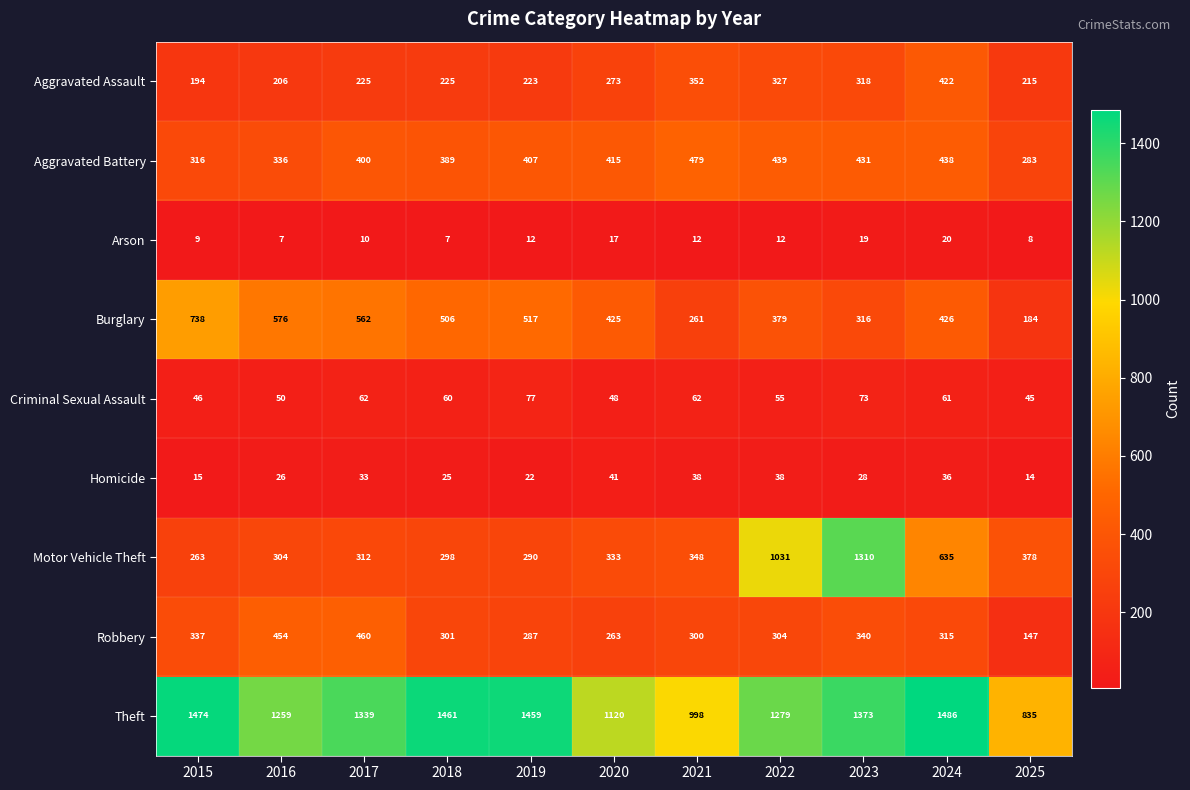

List the series in order of their peak value, highest first.

Theft, Motor Vehicle Theft, Burglary, Aggravated Battery, Robbery, Aggravated Assault, Criminal Sexual Assault, Homicide, Arson